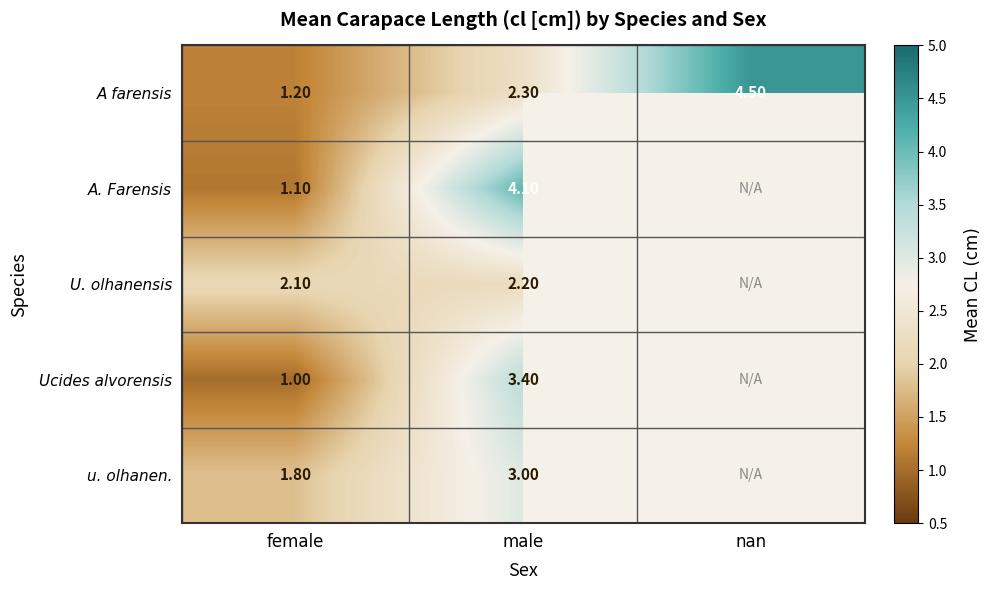

What is the greatest value displayed?

4.5